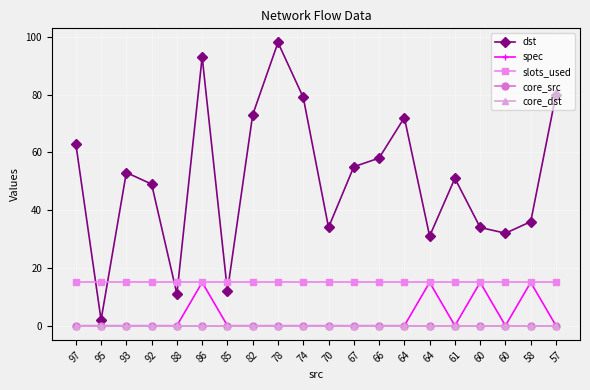

Is this an area chart (filled region under the line)?

No